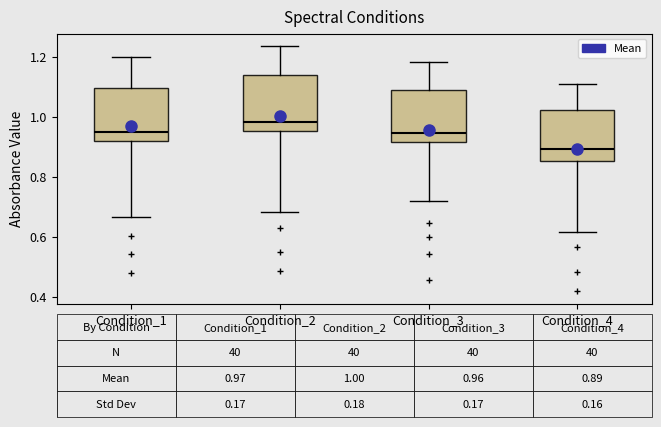

Which box's median line is the lowest?

Condition_4